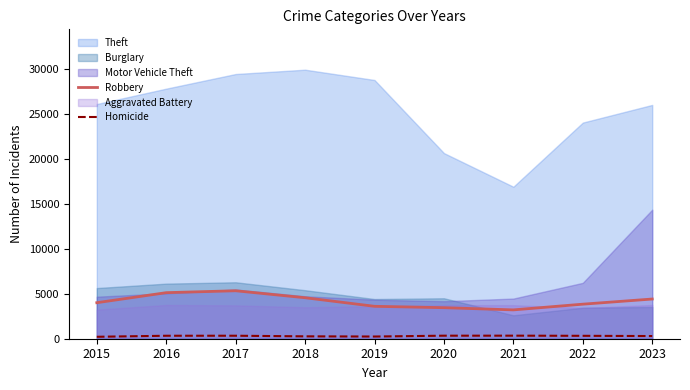

What is the value of the Robbery point at the 6th from the left?

3447